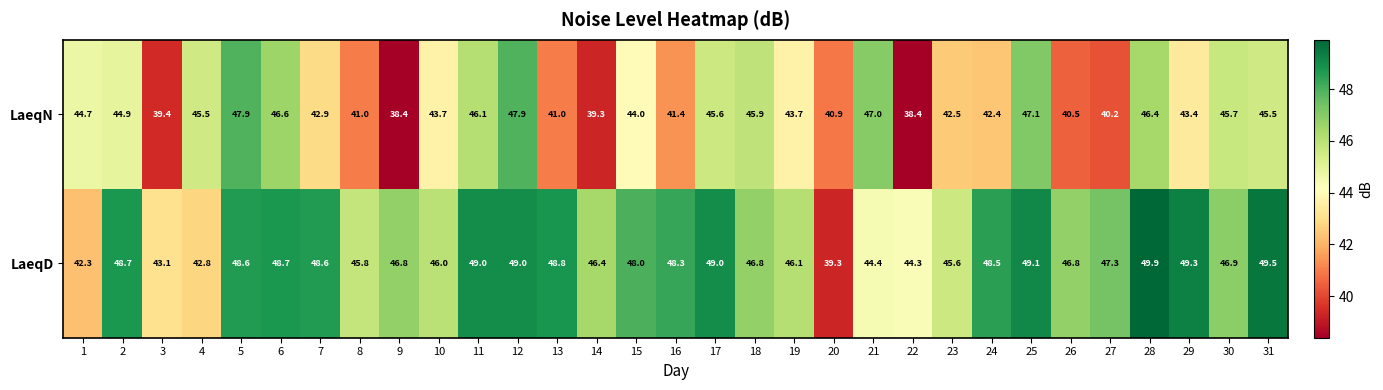

List the series in order of their overall mean, highest first.

LaeqD, LaeqN